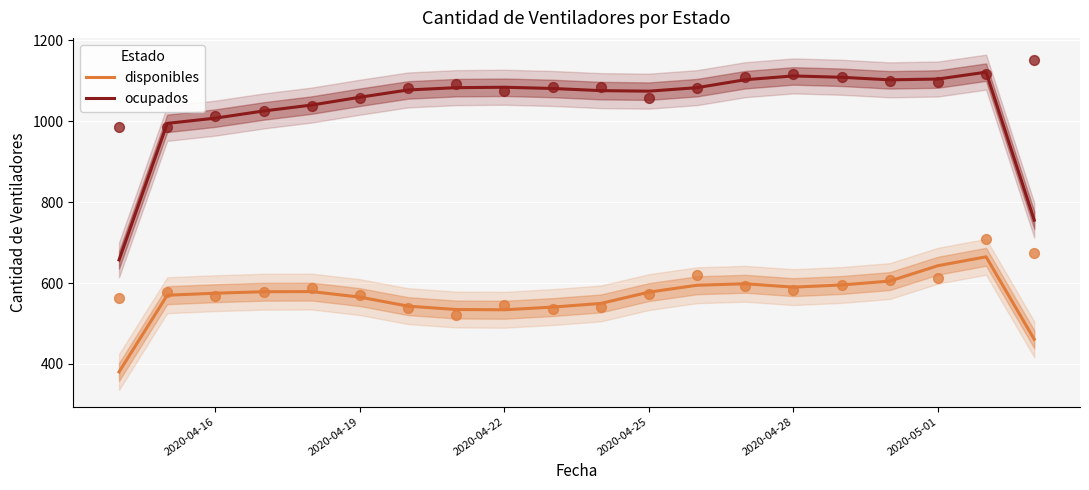

What are all the series names shown in the legend?

disponibles, ocupados